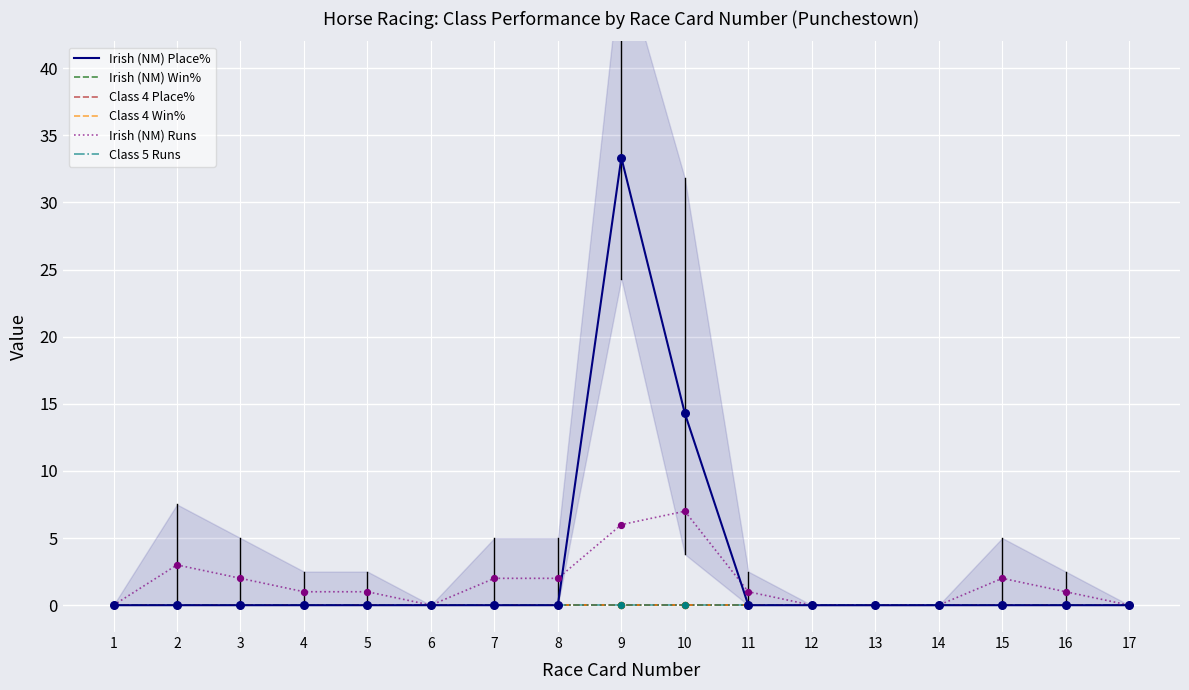

Which series has the largest total across all categories?

Irish (NM) Place%